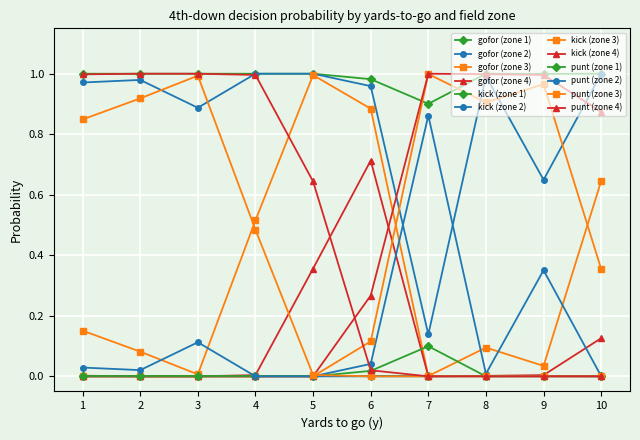

How many categories are shown in the chart?

10